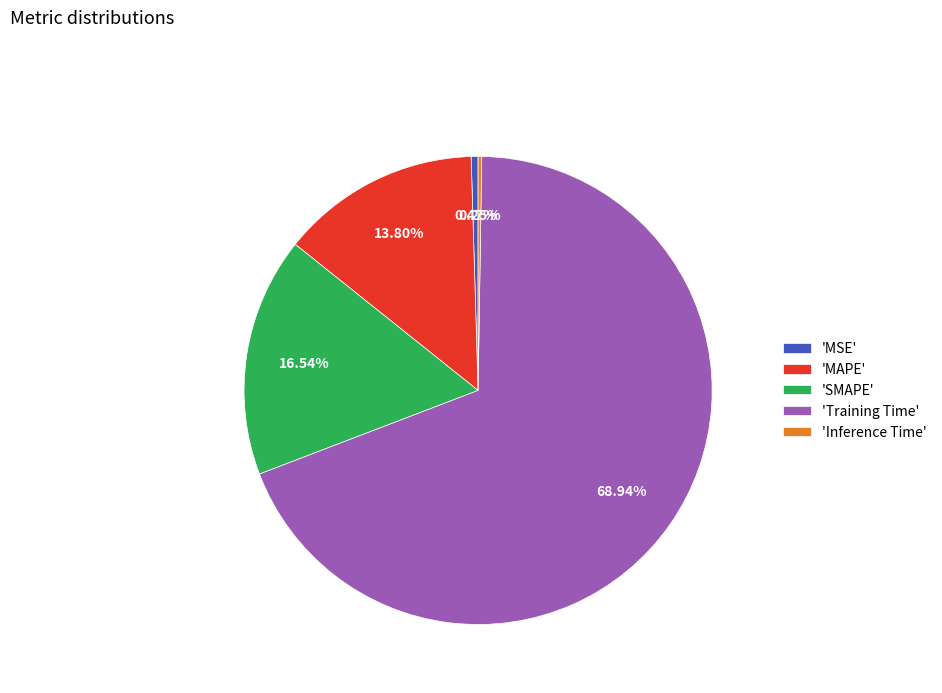

Which slice represents more than half of the pie?

'Training Time'